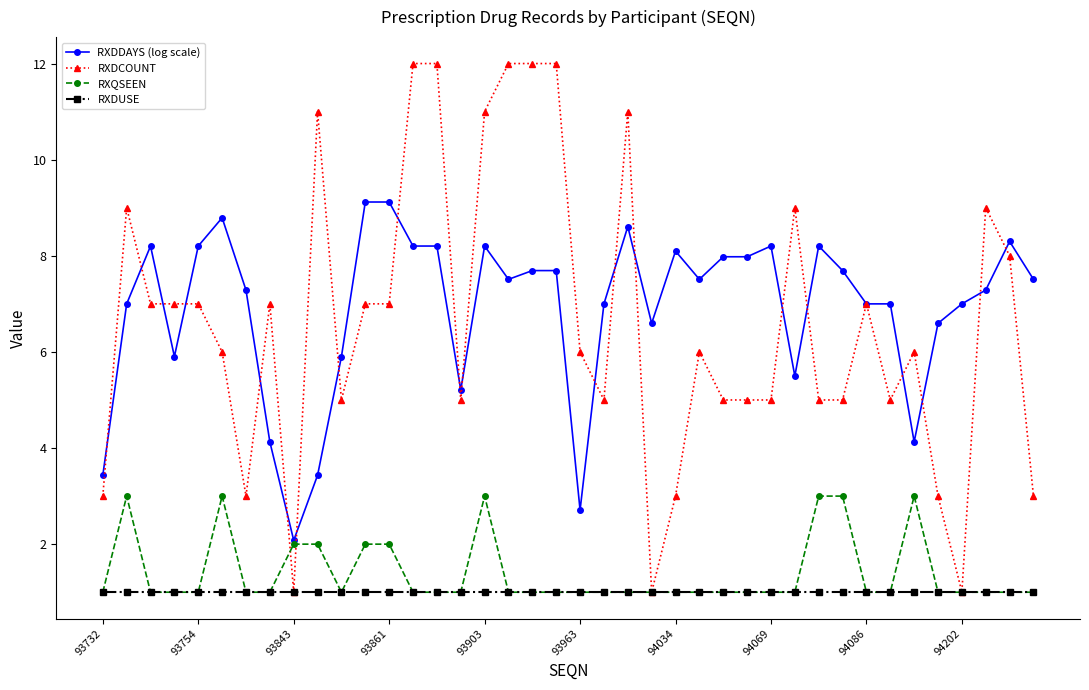

Which series has the widest spread of values?

RXDCOUNT